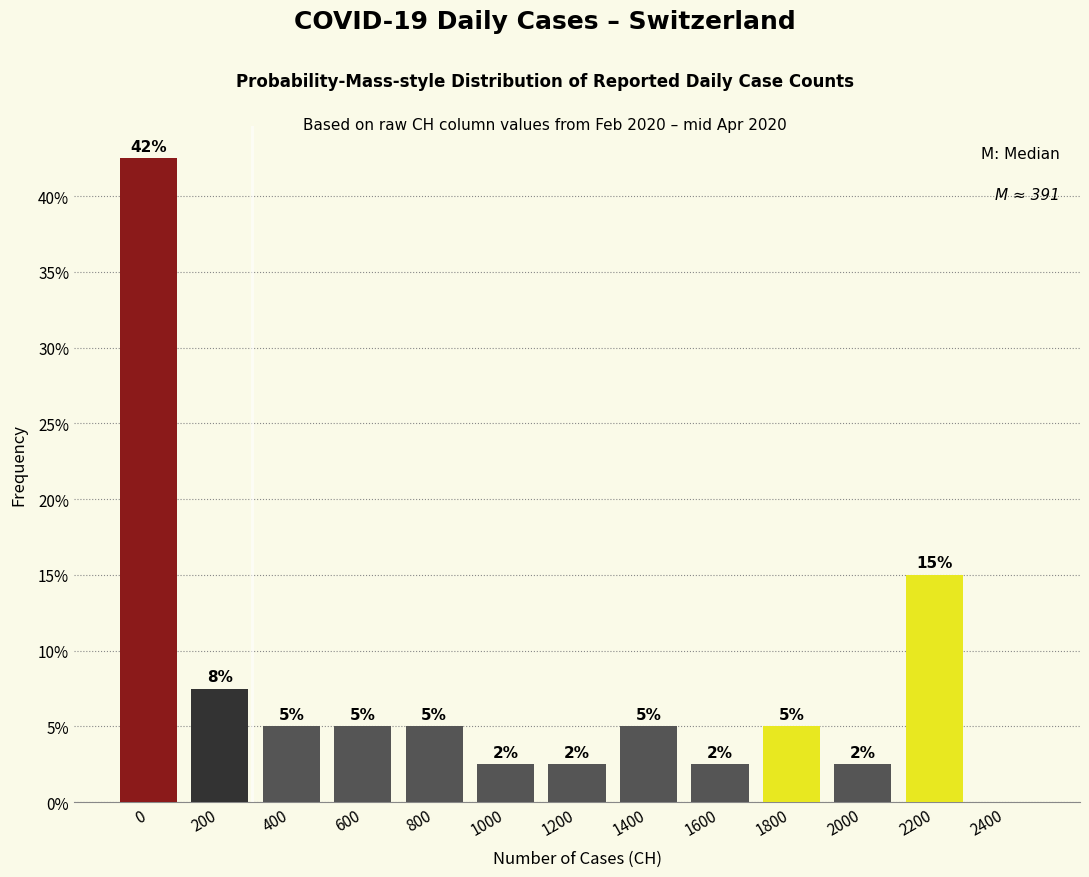

At which label is the value closest to 21?

2200